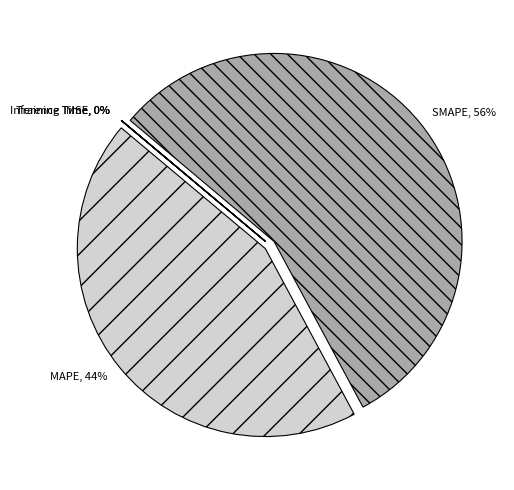

To the nearest percent, what is the average slice percentage?

20%